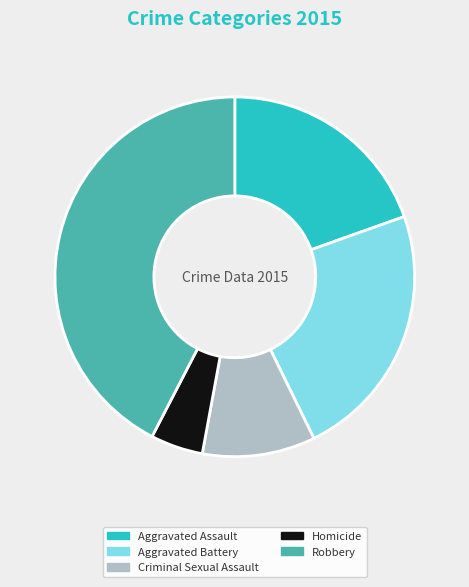

What is the smallest slice in the pie chart?

Homicide